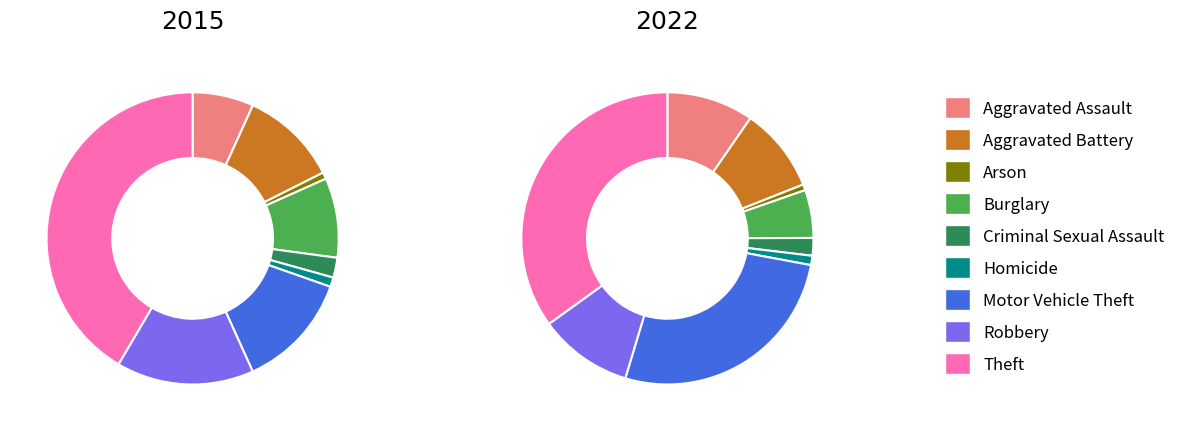

The Robbery slice represents 10% of the pie. True or false?

True